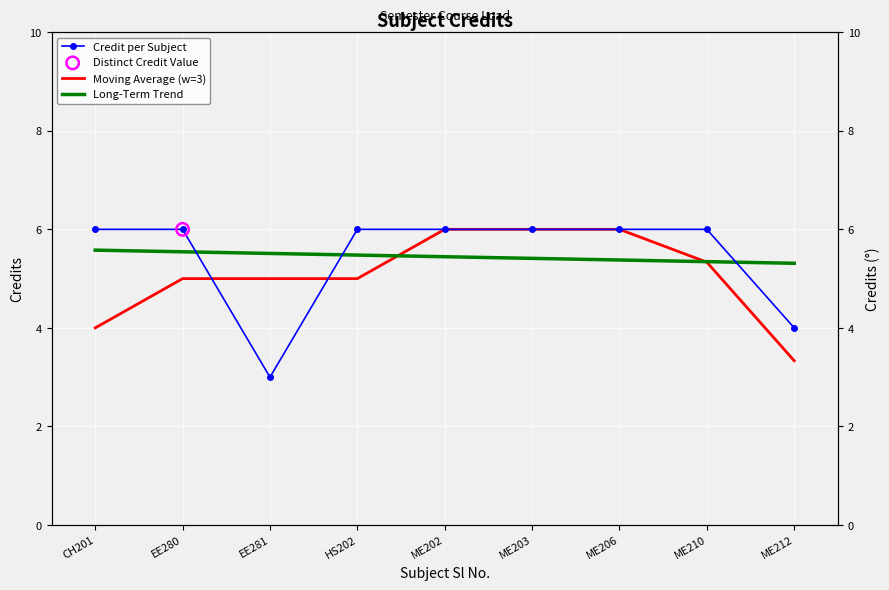

Which series has the largest total across all categories?

Credit per Subject